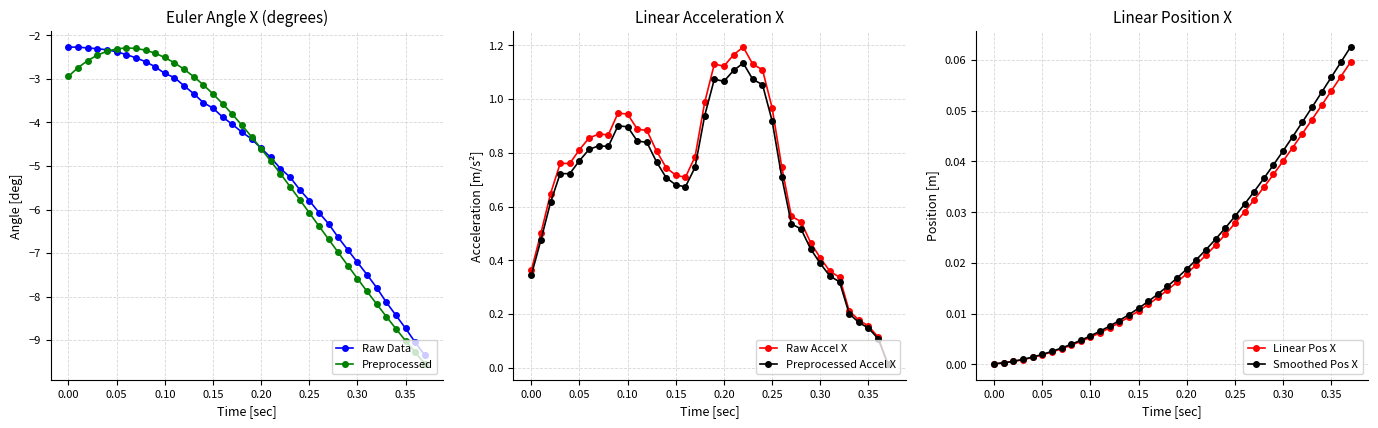

True or false: Raw Data has more than 0 points higher than both neighbors.

True